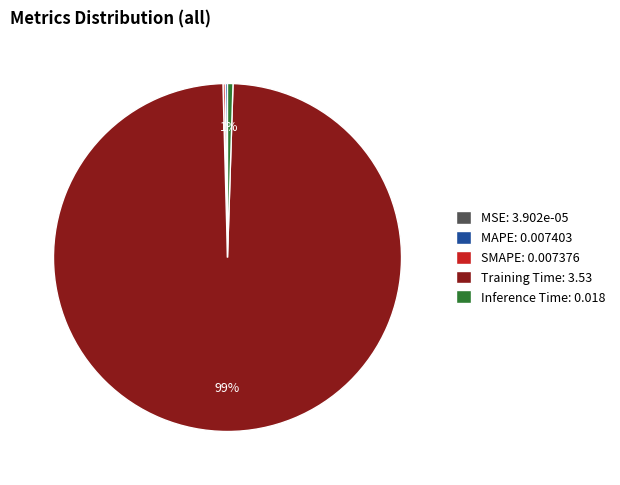

To the nearest percent, what is the average slice percentage?

20%